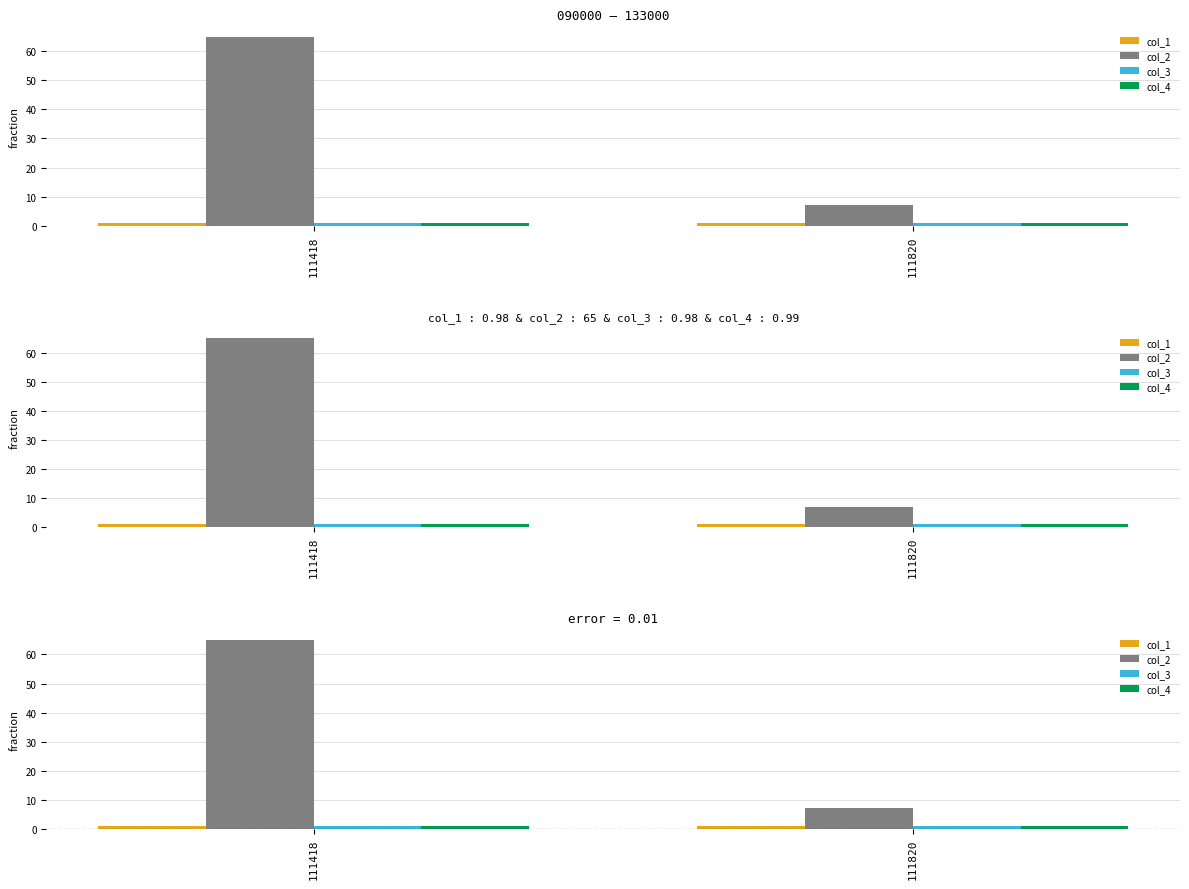

At how many categories does at least one series exceed 27?

1